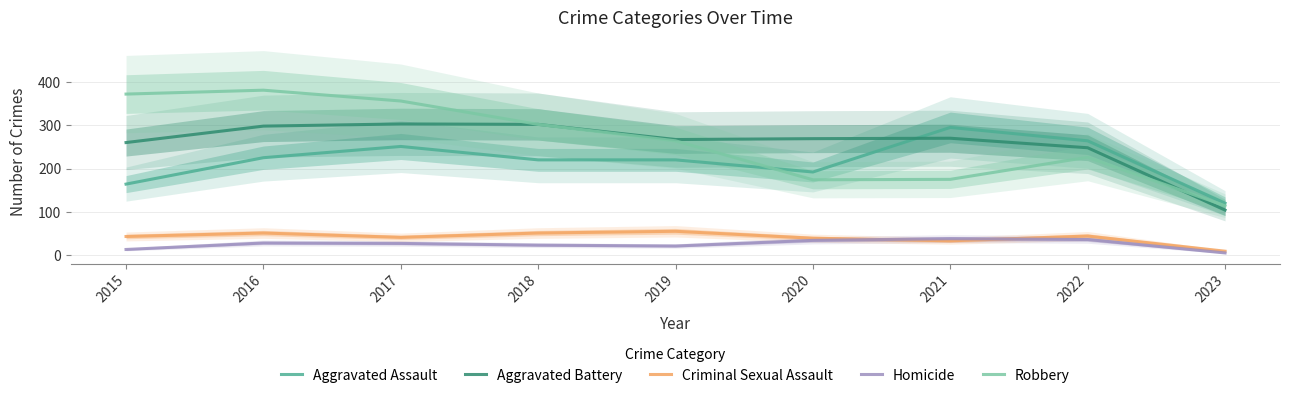

List the series in order of their peak value, highest first.

Robbery, Aggravated Battery, Aggravated Assault, Criminal Sexual Assault, Homicide